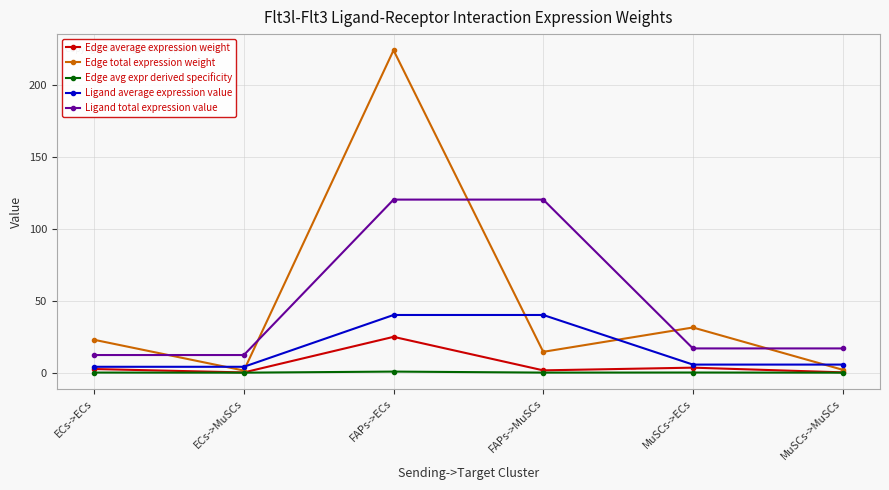

True or false: Ligand total expression value and Ligand average expression value cross at least once.

False